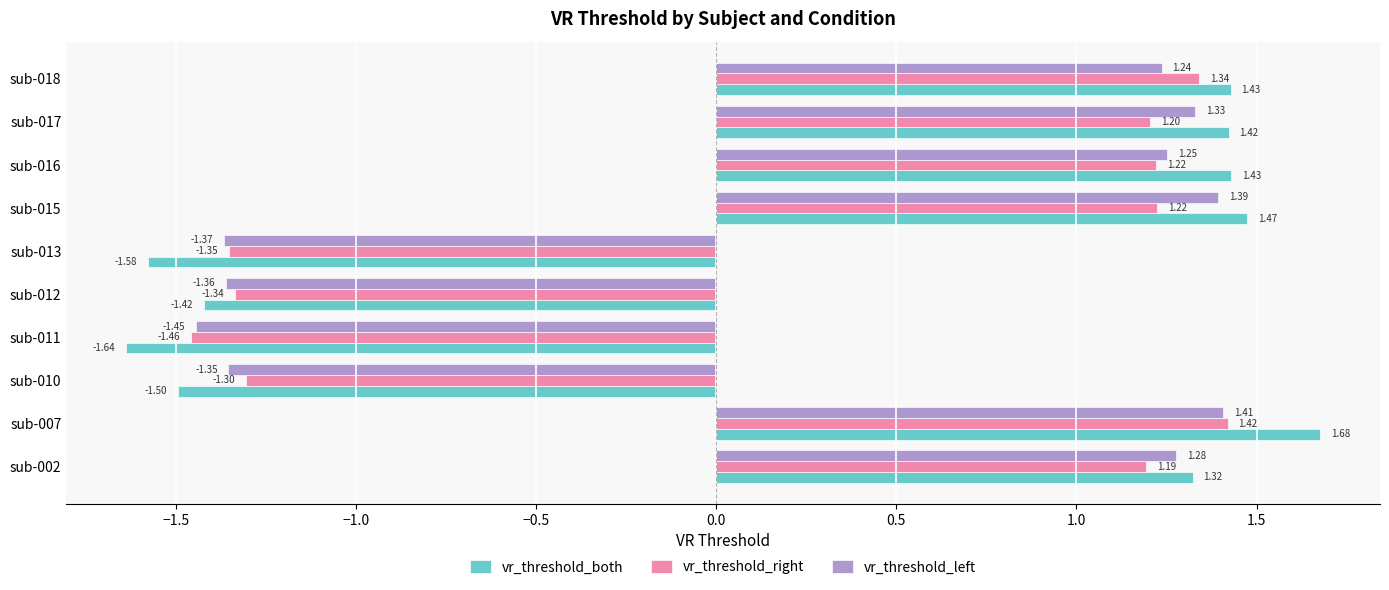

At which category is the sum across all series the highest?

sub-007